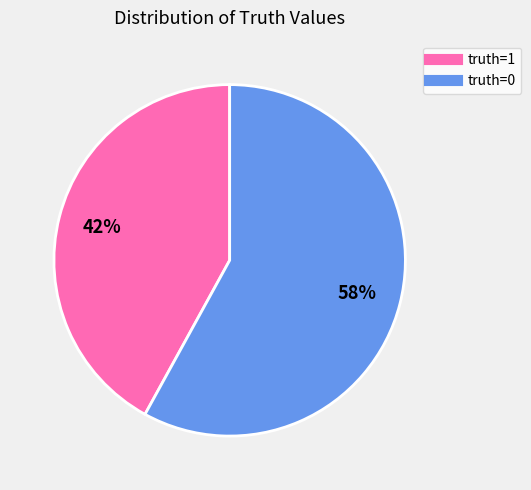

To the nearest percent, what is the average slice percentage?

50%